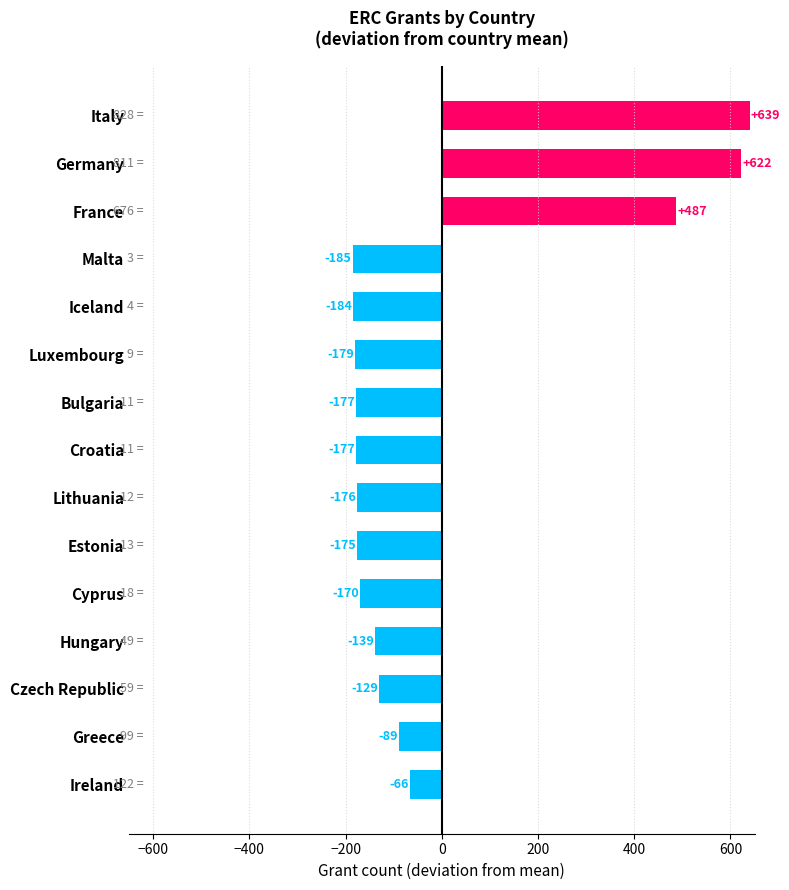

Which label corresponds to the smallest value in the chart?

Malta